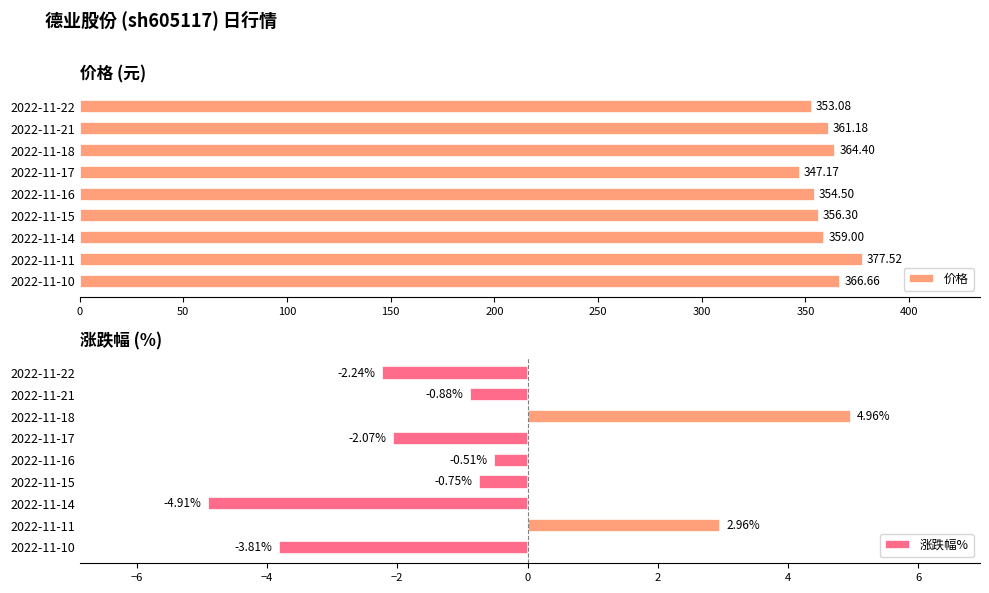

What is the difference between the second highest and second lowest values in the 价格 series?

13.6